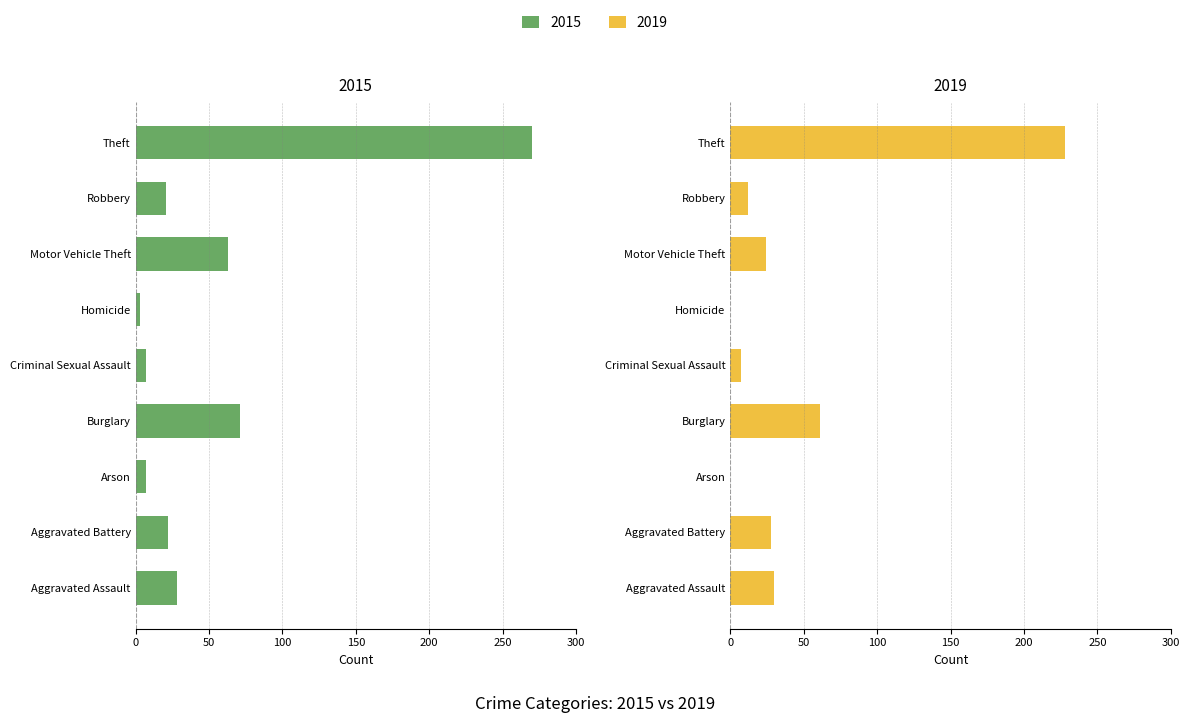

The 2019 series shows 61 at Burglary. True or false?

True